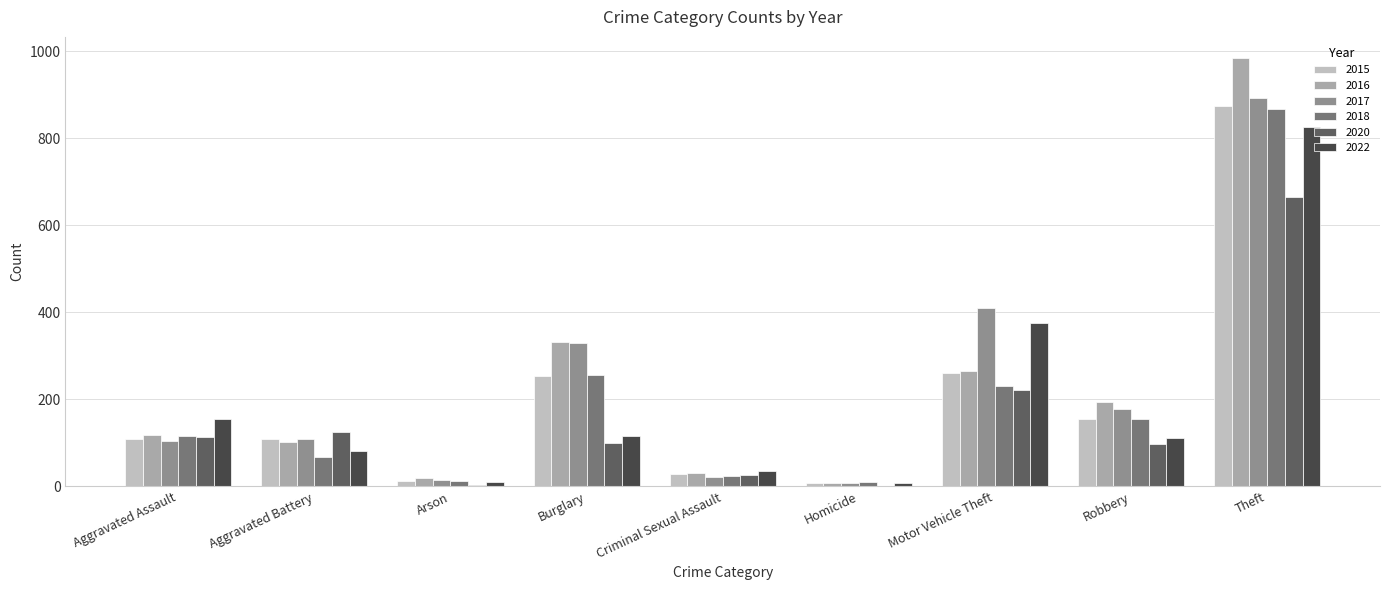

List the series in order of their peak value, lowest first.

2020, 2022, 2018, 2015, 2017, 2016